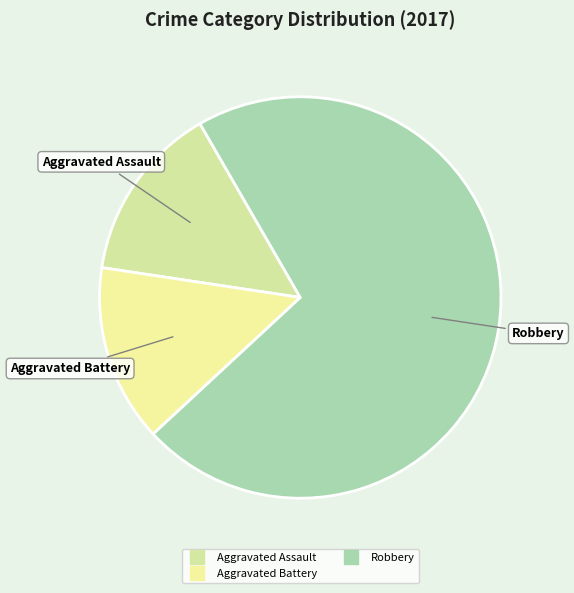

How many segments does this pie chart have?

3